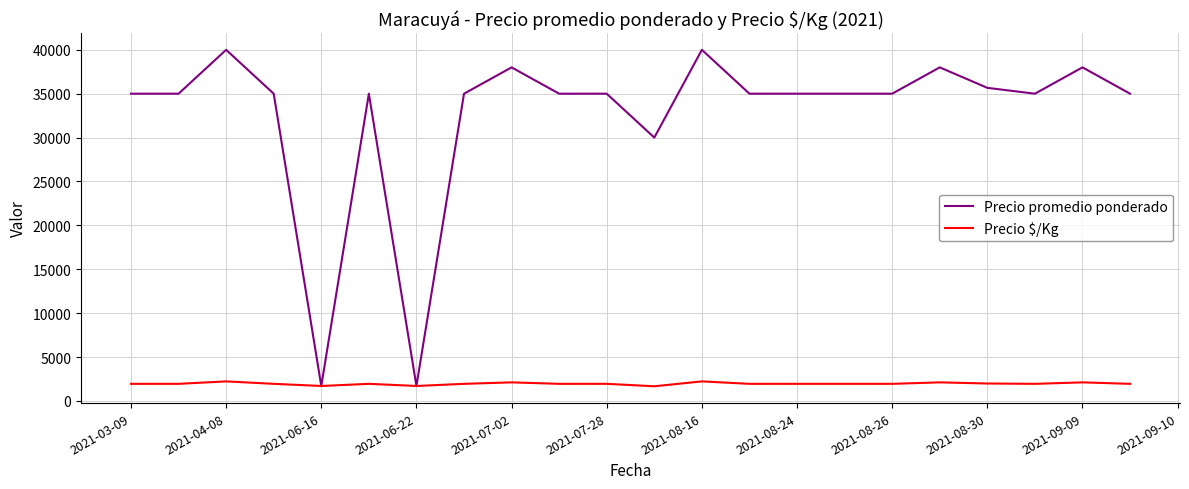

Rank the series at 2021-08-30 from lowest to highest value.

Precio $/Kg, Precio promedio ponderado